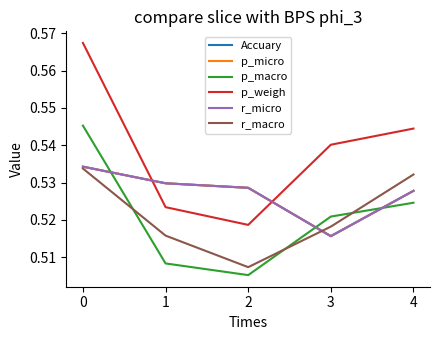

True or false: p_macro and r_micro intersect in this chart.

True